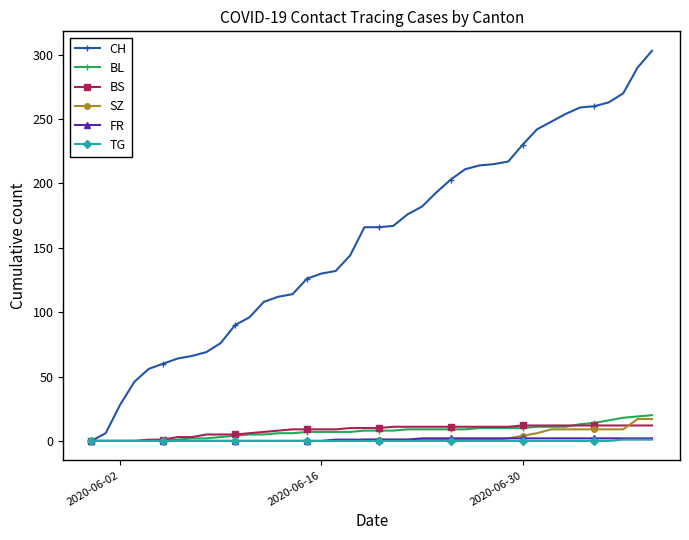

Which series has the largest total across all categories?

CH